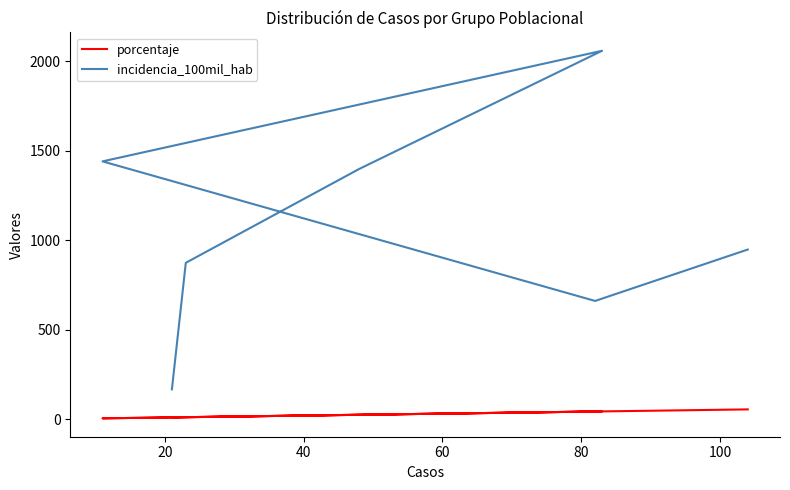

True or false: incidencia_100mil_hab and porcentaje intersect in this chart.

False